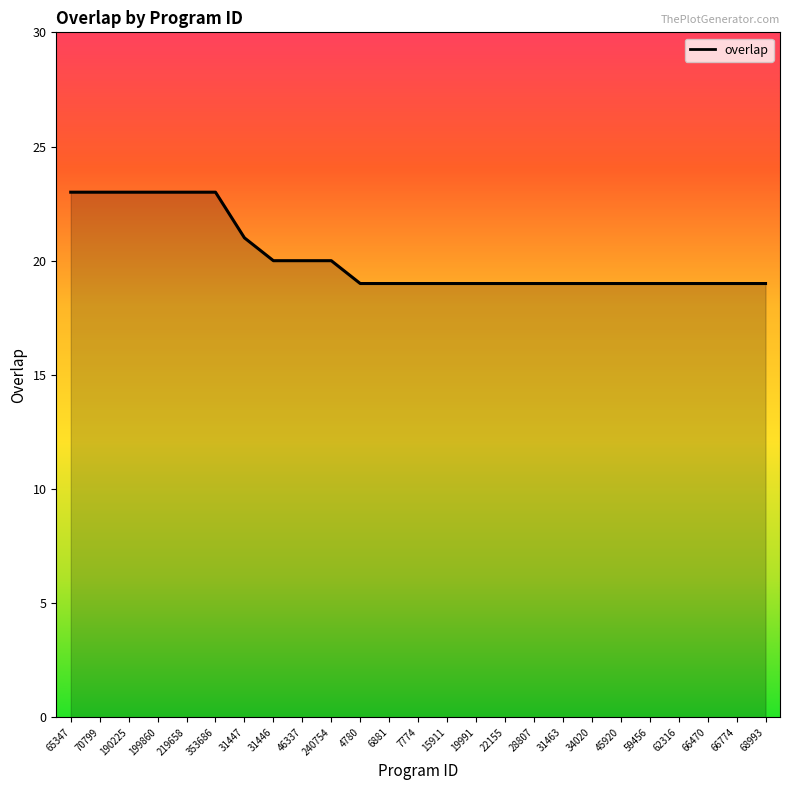

What position from the left is 7774?

13